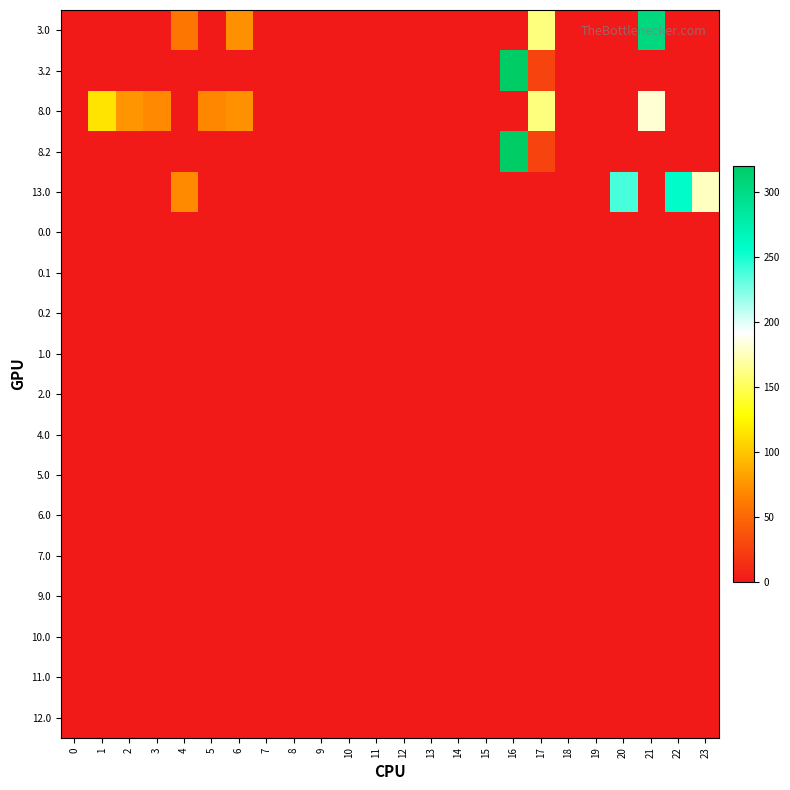

List the series in order of their peak value, lowest first.

0.0, 0.1, 0.2, 1.0, 2.0, 4.0, 5.0, 6.0, 7.0, 9.0, 10.0, 11.0, 12.0, 8.0, 13.0, 3.0, 3.2, 8.2